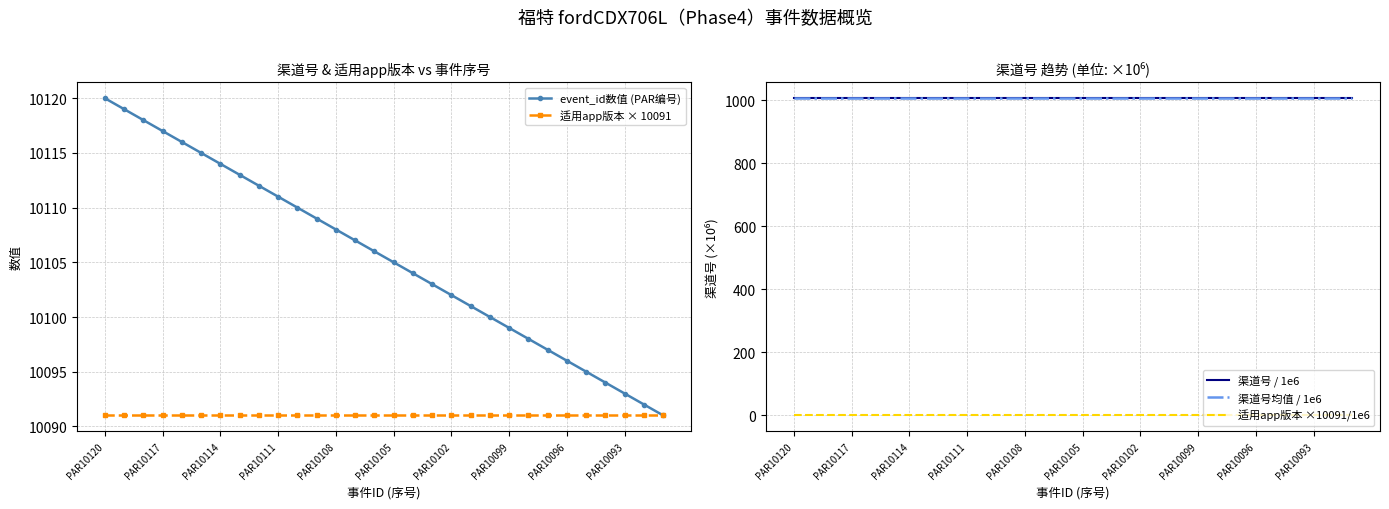

What is the value of the event_id数值 (PAR编号) point at the 22nd from the left?

10099.0